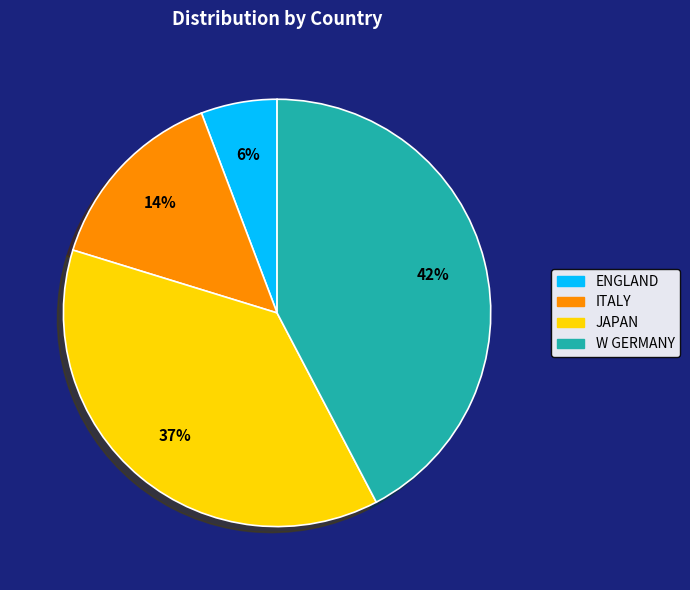

To the nearest percent, what is the difference between the W GERMANY and JAPAN slice percentages?

5%